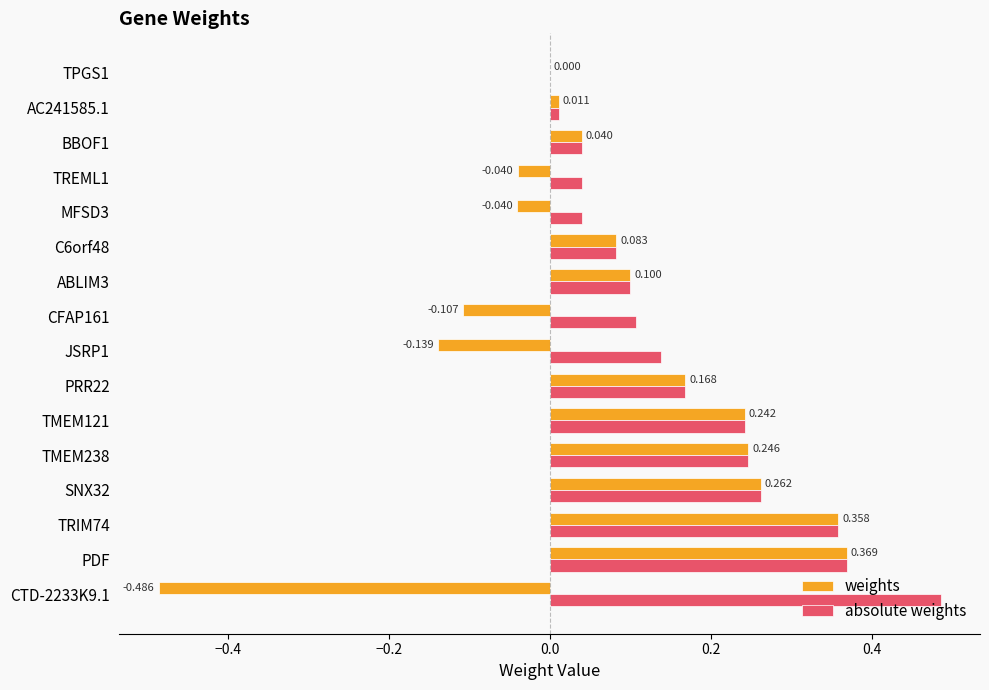

What is the average value of the weights series?

0.1